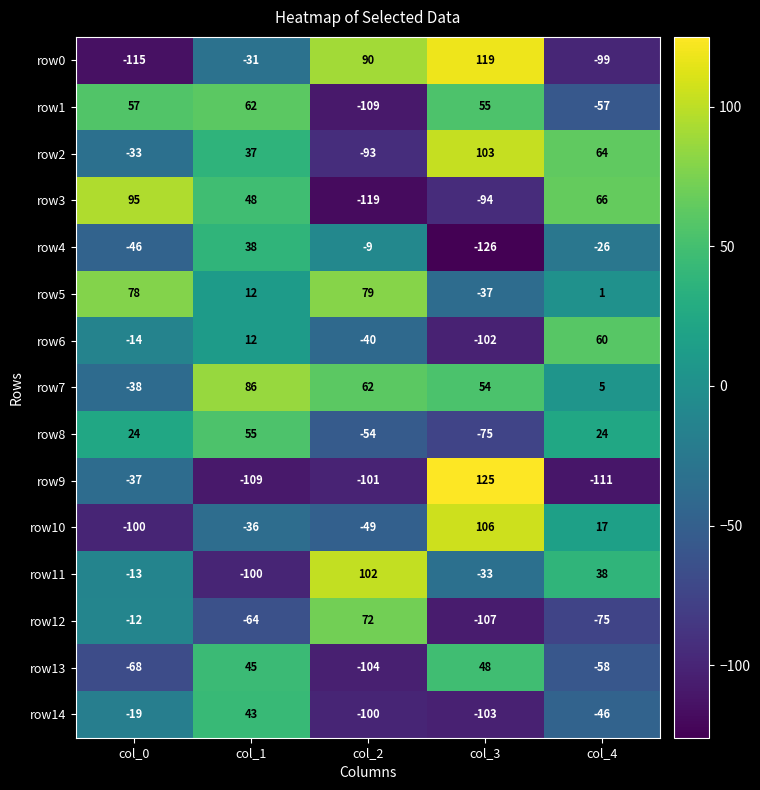

Which series has the widest spread of values?

row9